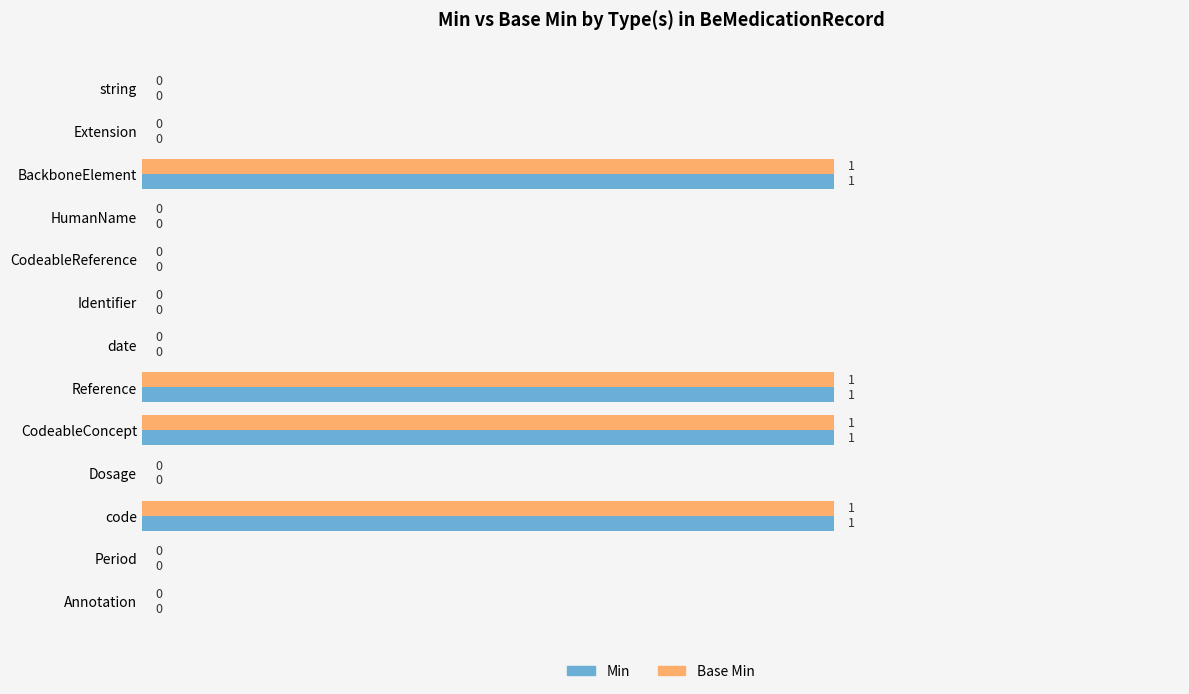

What is the sum of all Base Min values?

4